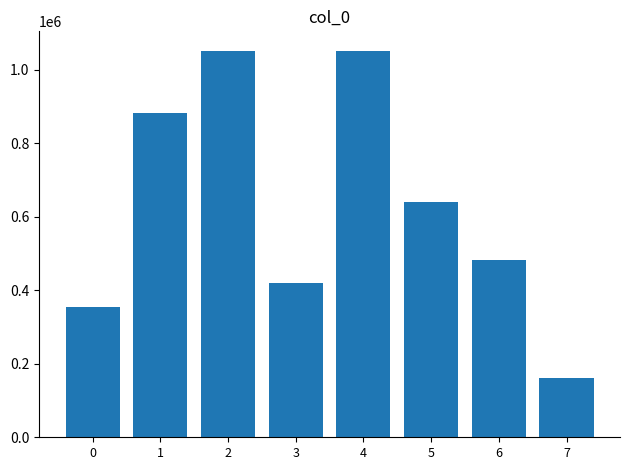

What is the average value?

631281